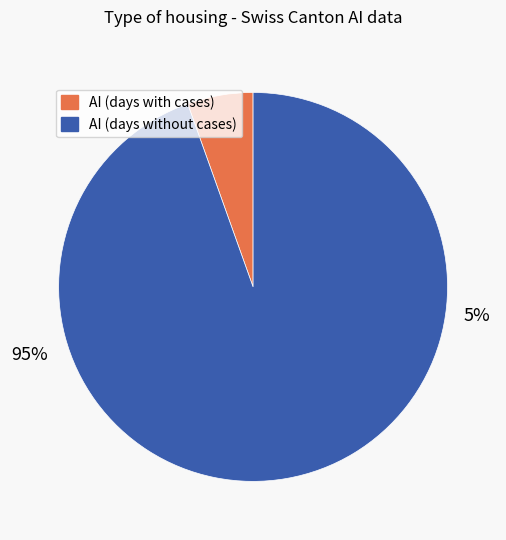

Is there a majority slice in this chart?

Yes